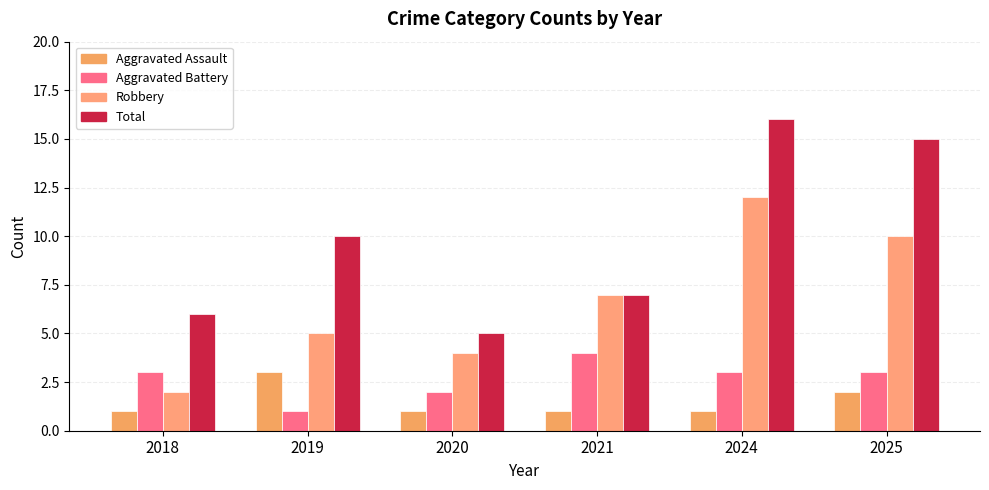

True or false: Aggravated Assault has a value of 3 at 2025.

False